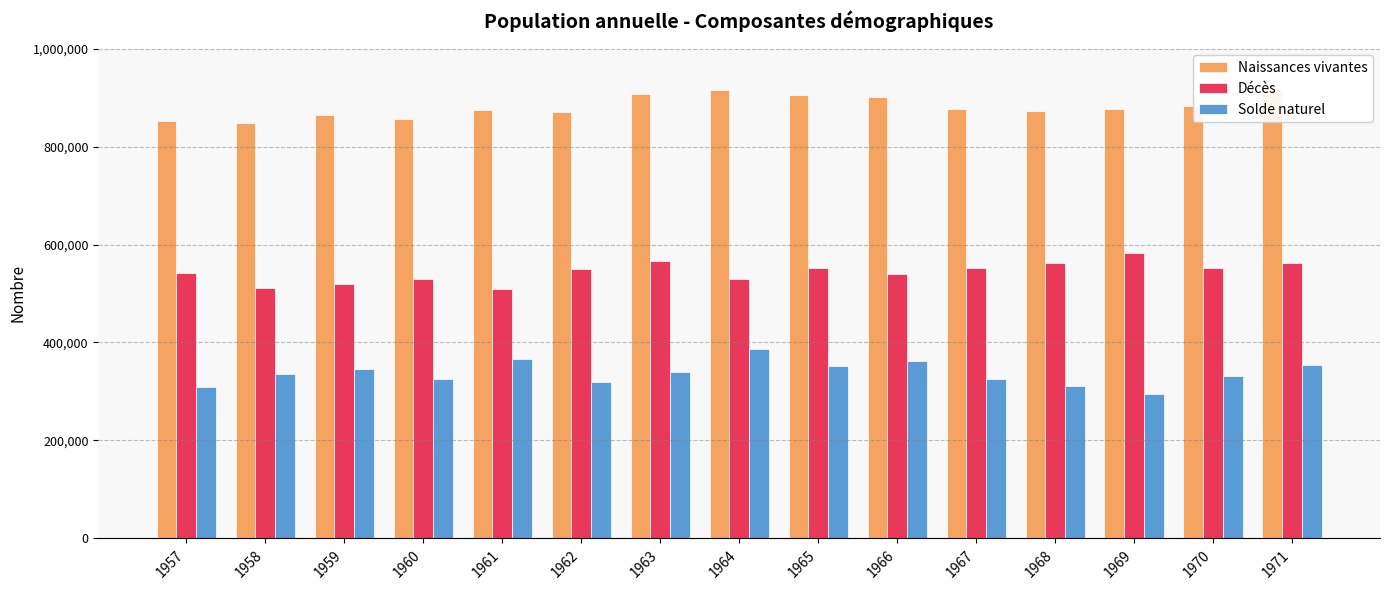

What is the smallest value displayed?

294612